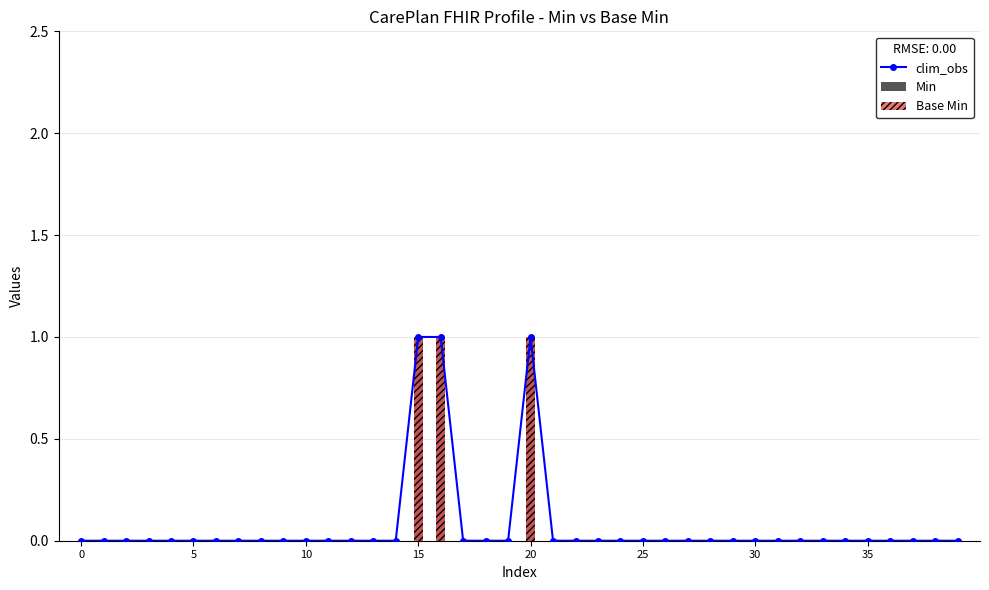

What is the label of the 25th bar from the right?

15